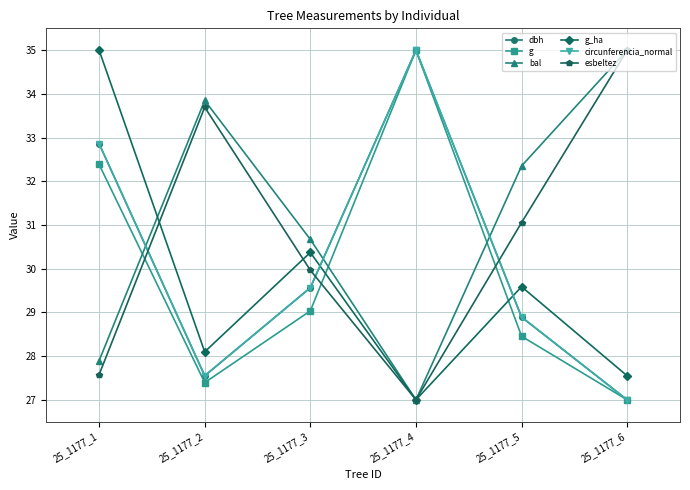

In dbh, how many points are lower than both neighbors (excluding endpoints)?

1